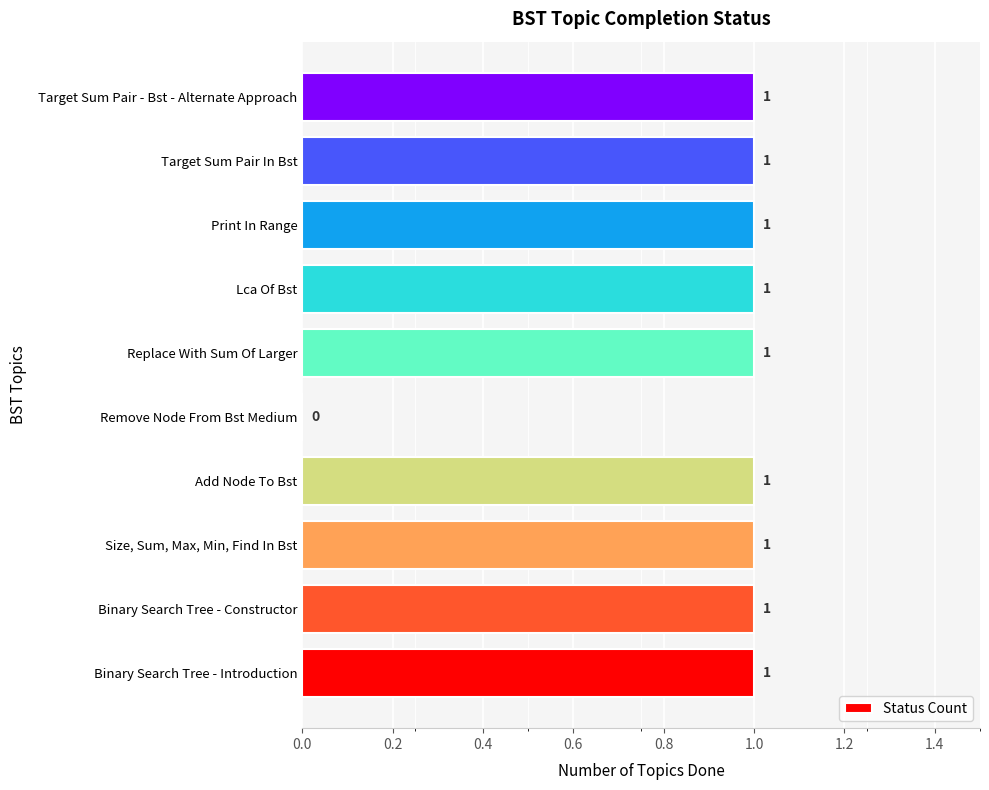

Where is the data nearest to the value 0?

Remove Node From Bst Medium